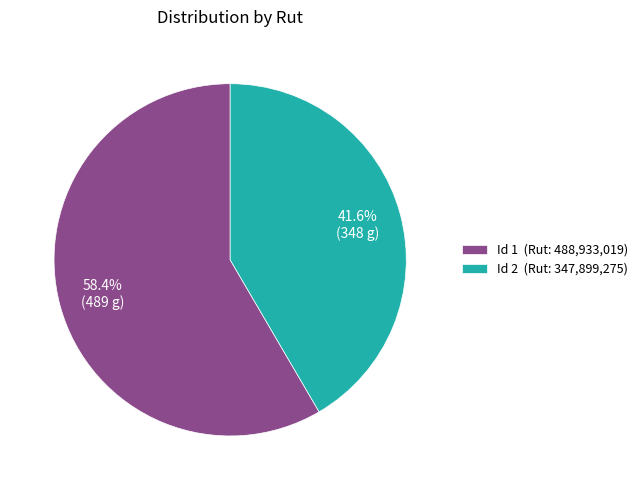

What portion of the pie excludes Id 2 (Rut: 347,899,275)?

58.4%